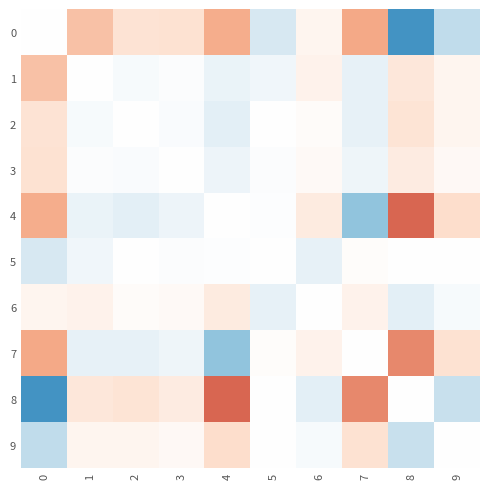

Reading left to right, what are all the values shown in this chart?

0: 0=0.0	1=0.1	2=0.0	3=0.0	4=0.1	5=-0.0	6=0.0	7=0.1	8=-0.1	9=-0.0
1: 0=0.1	1=0.0	2=-0.0	3=-0.0	4=-0.0	5=-0.0	6=0.0	7=-0.0	8=0.0	9=0.0
2: 0=0.0	1=-0.0	2=0.0	3=-0.0	4=-0.0	5=0.0	6=0.0	7=-0.0	8=0.0	9=0.0
3: 0=0.0	1=-0.0	2=-0.0	3=0.0	4=-0.0	5=-0.0	6=0.0	7=-0.0	8=0.0	9=0.0
4: 0=0.1	1=-0.0	2=-0.0	3=-0.0	4=0.0	5=-0.0	6=0.0	7=-0.1	8=0.1	9=0.0
5: 0=-0.0	1=-0.0	2=0.0	3=-0.0	4=-0.0	5=0.0	6=-0.0	7=0.0	8=0.0	9=-0.0
6: 0=0.0	1=0.0	2=0.0	3=0.0	4=0.0	5=-0.0	6=0.0	7=0.0	8=-0.0	9=-0.0
7: 0=0.1	1=-0.0	2=-0.0	3=-0.0	4=-0.1	5=0.0	6=0.0	7=0.0	8=0.1	9=0.0
8: 0=-0.1	1=0.0	2=0.0	3=0.0	4=0.1	5=0.0	6=-0.0	7=0.1	8=0.0	9=-0.0
9: 0=-0.0	1=0.0	2=0.0	3=0.0	4=0.0	5=-0.0	6=-0.0	7=0.0	8=-0.0	9=0.0